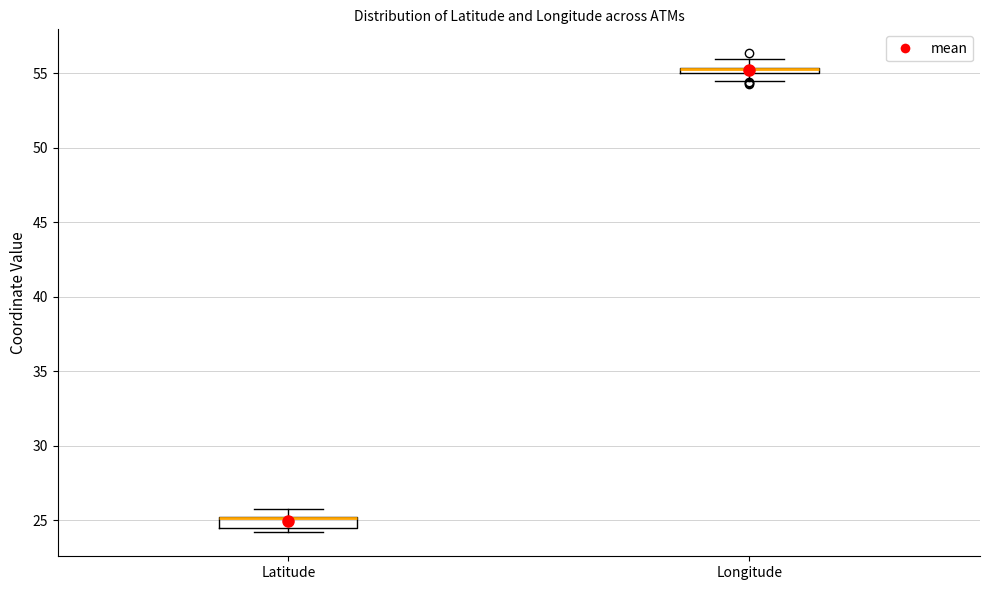

Where does the upper whisker of the box for Longitude end on the y-axis? The values are not printed on the chart, so give them approximately, as read against the axis.

56.0